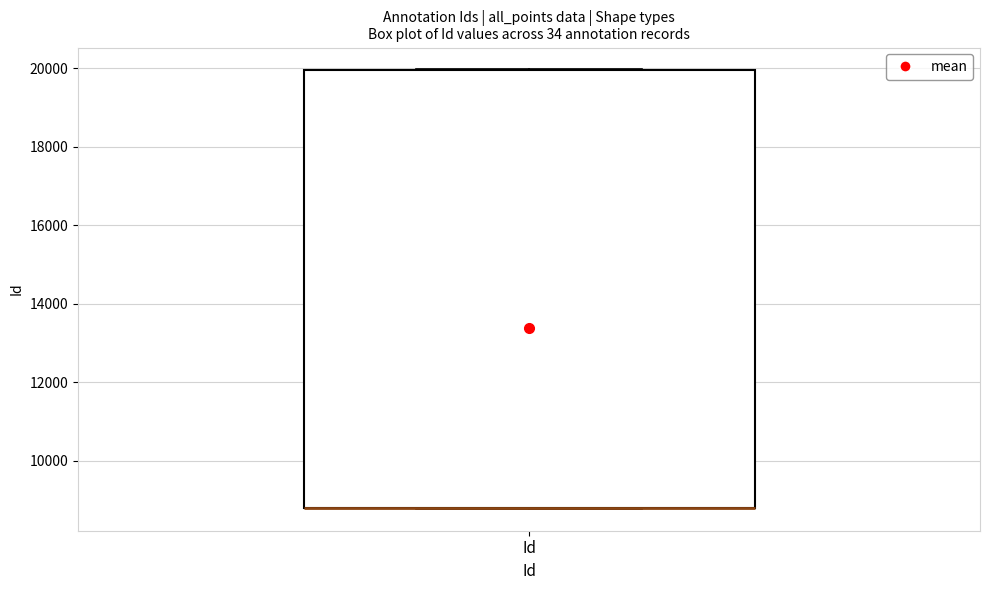

Transcribe this box plot: give where the median line is, the range the box spans, and where the two whiskers end, as read against the y-axis. The values are not printed on the chart, so give them approximately, as read against the axis.

median 8800 (drawn on the box's lower edge), box 8800 to 20000, whiskers 8800 to 20000